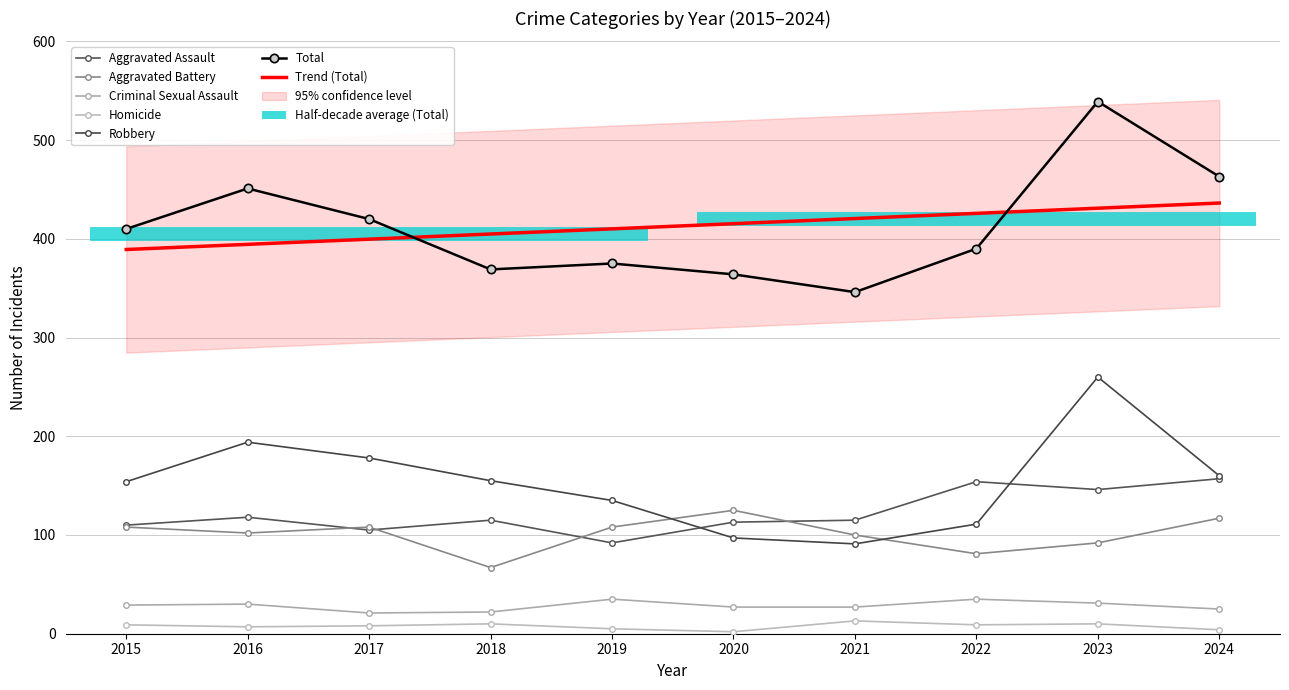

Where is the first local minimum for Aggravated Battery?

2016